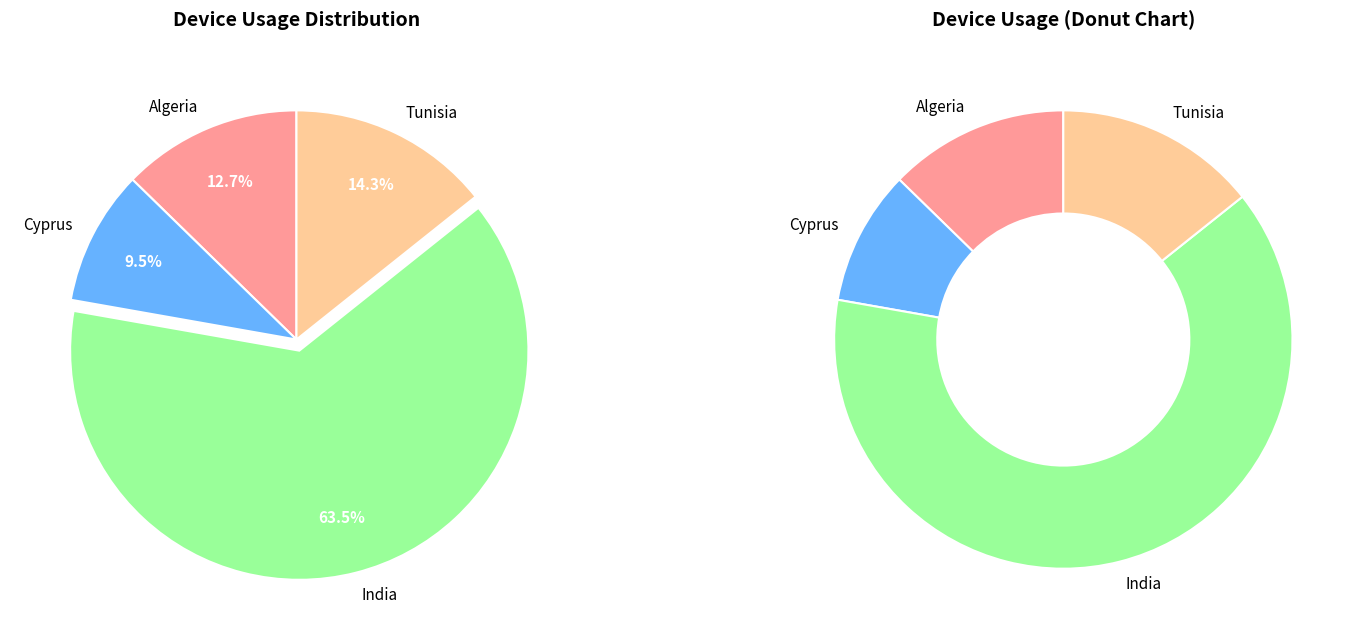

The Algeria slice represents 13% of the pie. True or false?

True